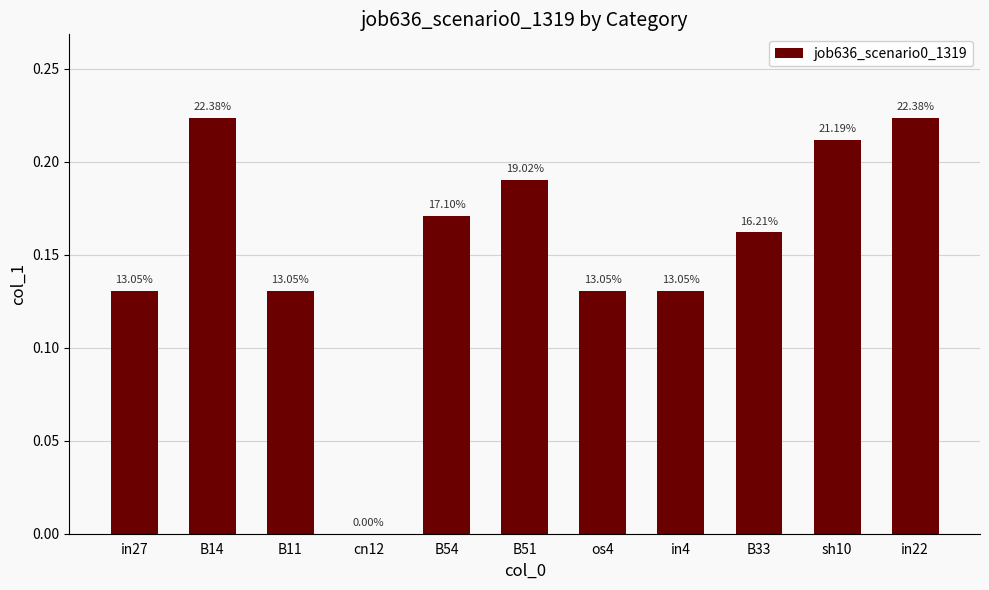

At which category does the chart reach its peak across all series?

B14